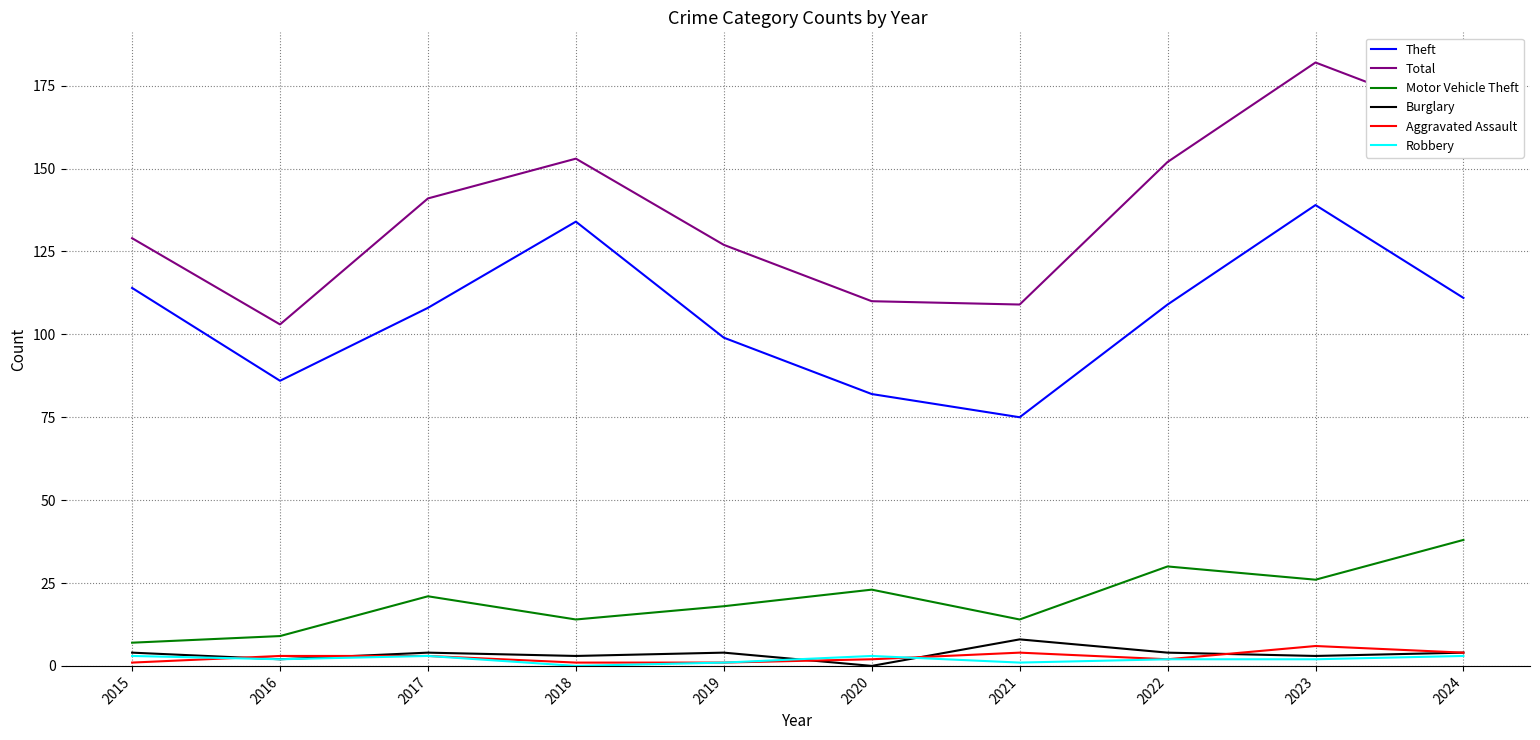

Which series changed the most between 2017 and 2023?

Total